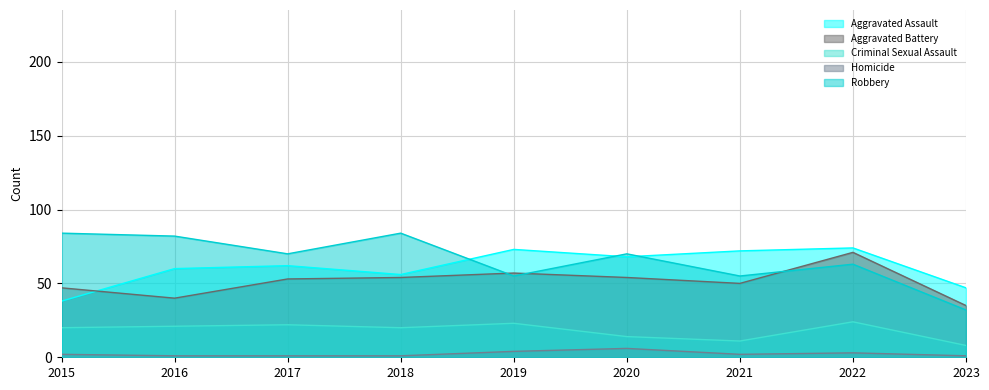

Which series has the widest spread of values?

Robbery